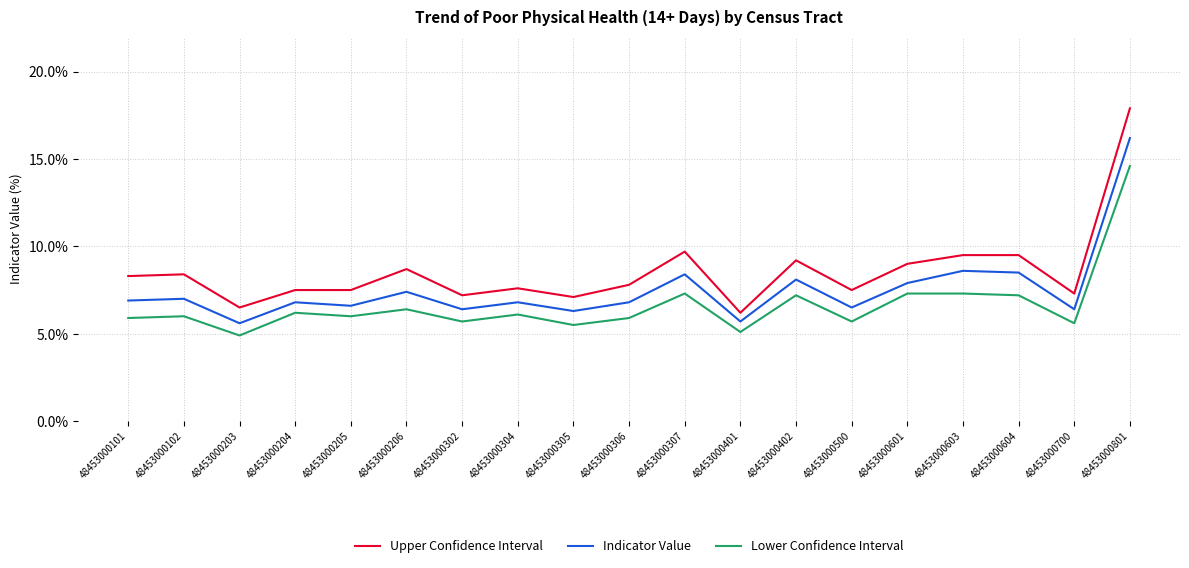

True or false: Upper Confidence Interval and Indicator Value cross at least once.

False